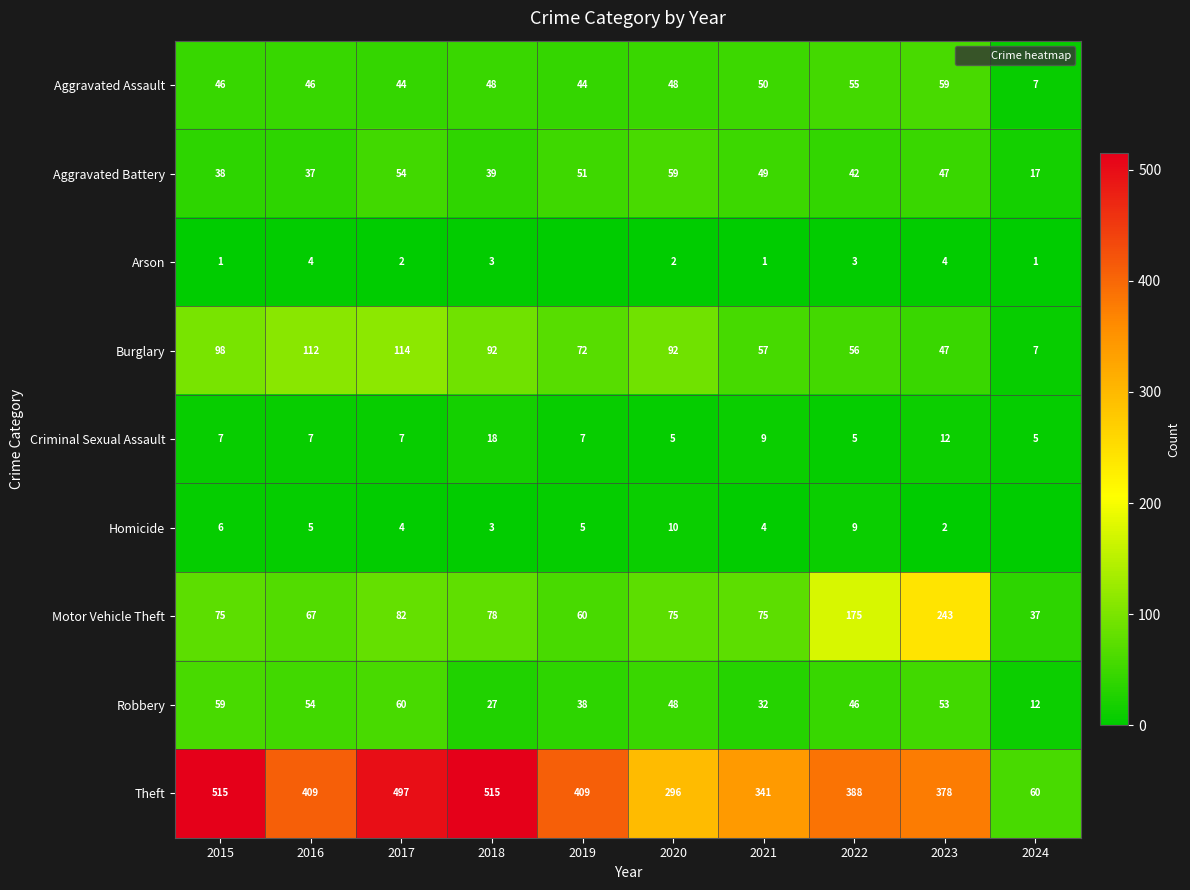

At which label does Burglary first exceed 92?

2015